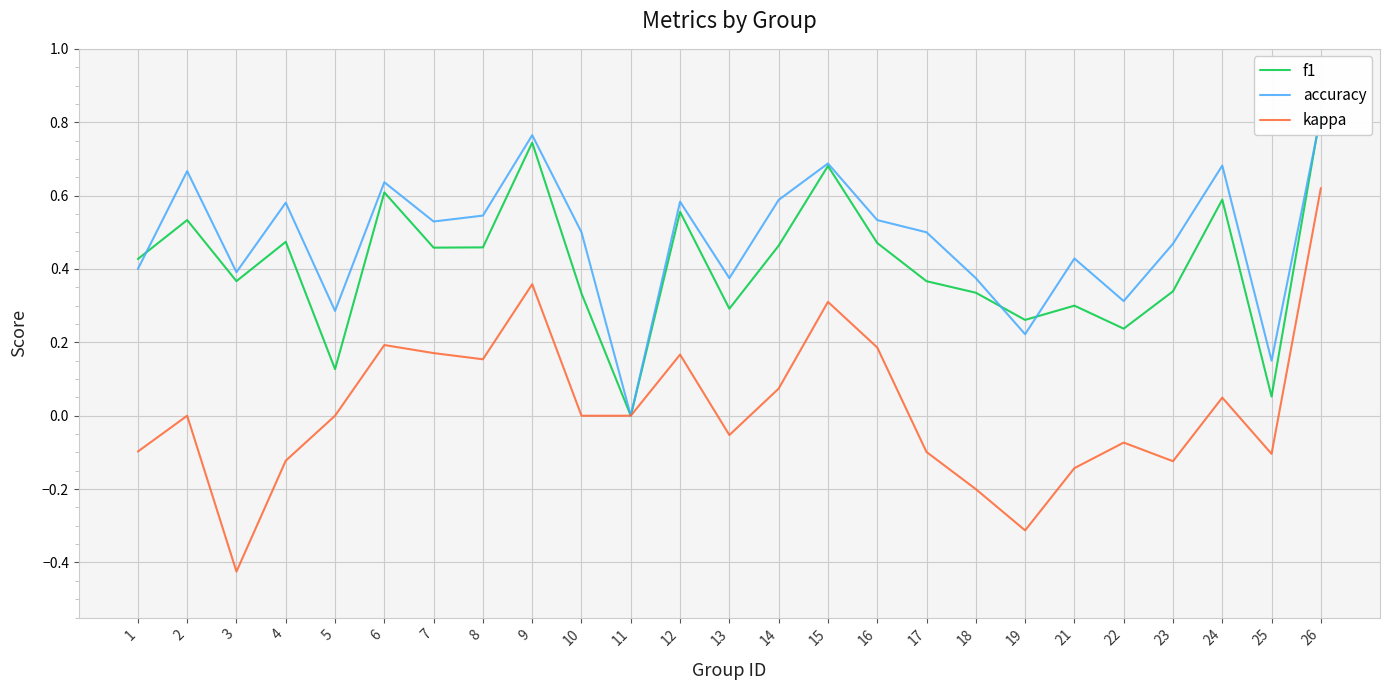

Where is the first local maximum for f1?

2